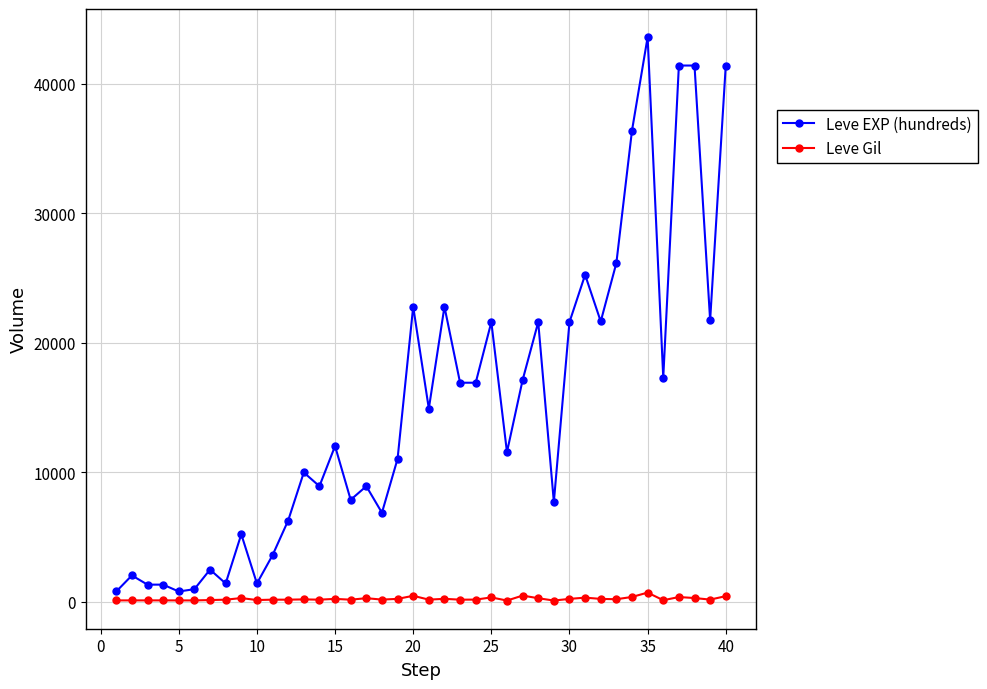

What is the sum of all Leve EXP (hundreds) values?

605250